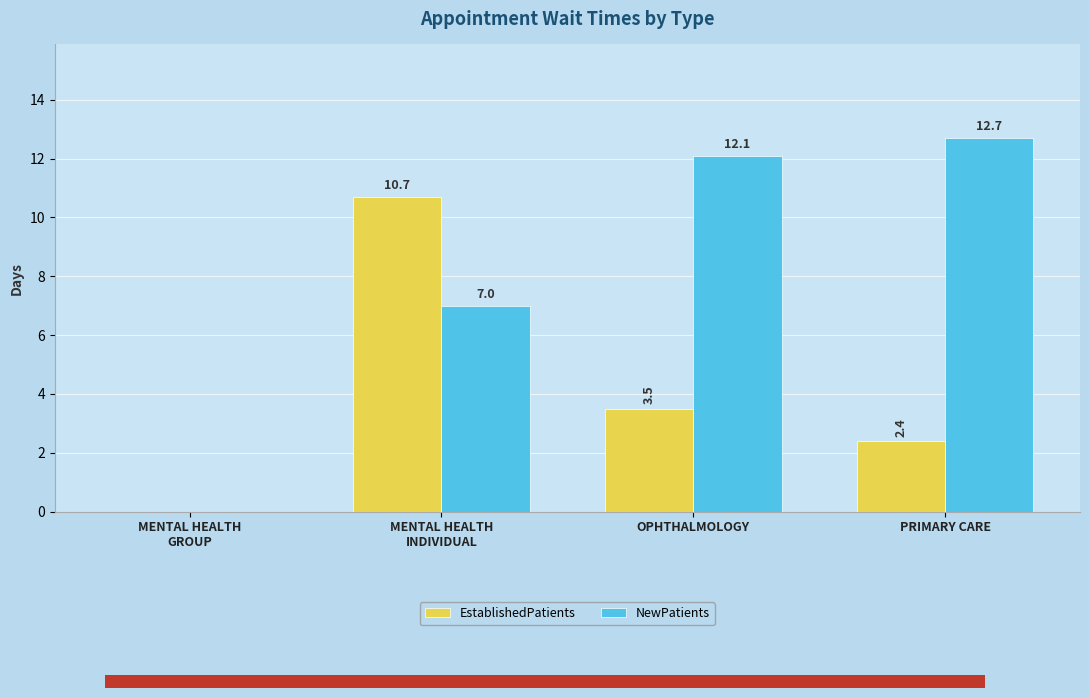

At which label does NewPatients reach its peak?

PRIMARY CARE